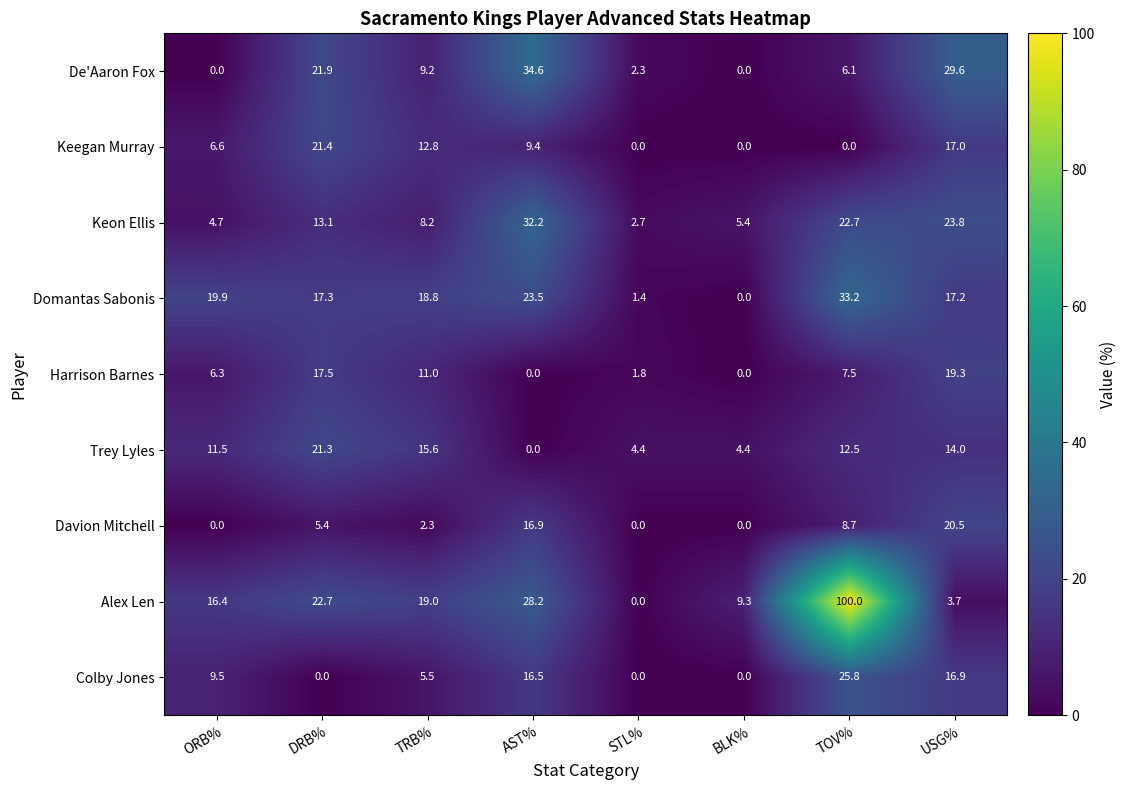

At which category is the sum across all series the highest?

TOV%